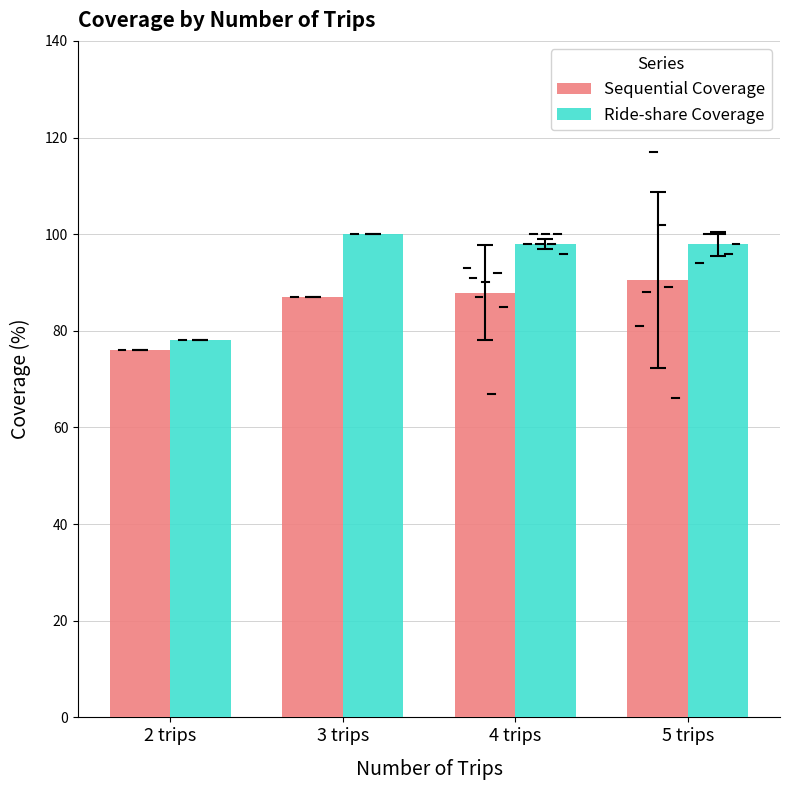

What is the spread (max minus min) of values at 3 trips?

13.0